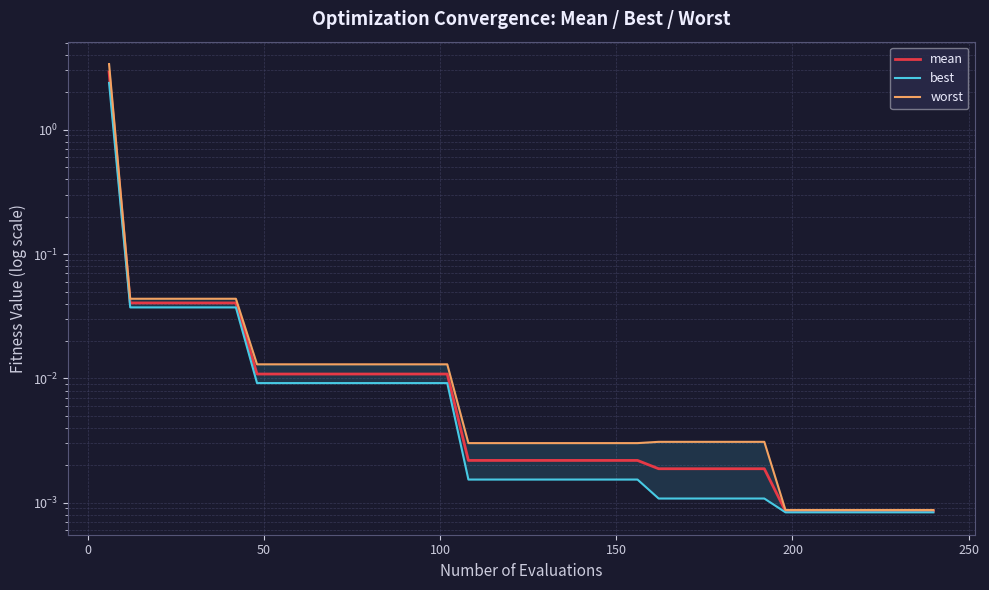

The mean series shows 0.0 at 11. True or false?

False